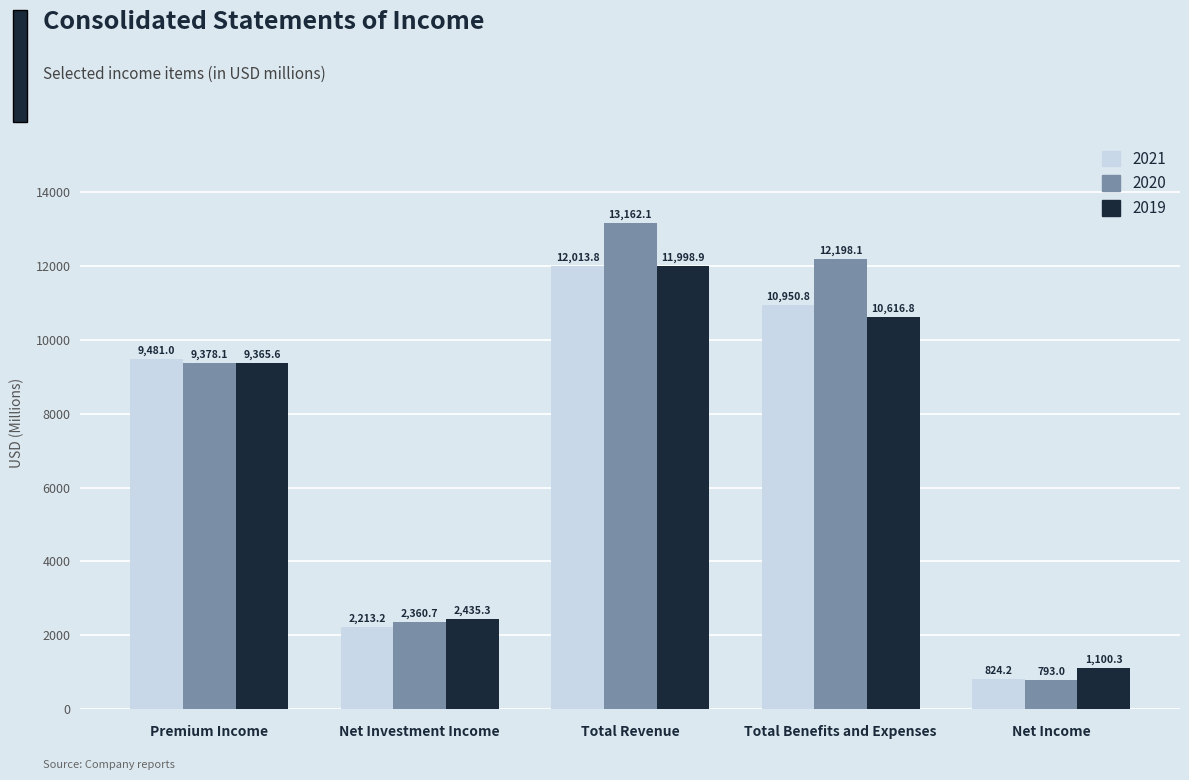

What is the average value of the 2019 series?

7103.4